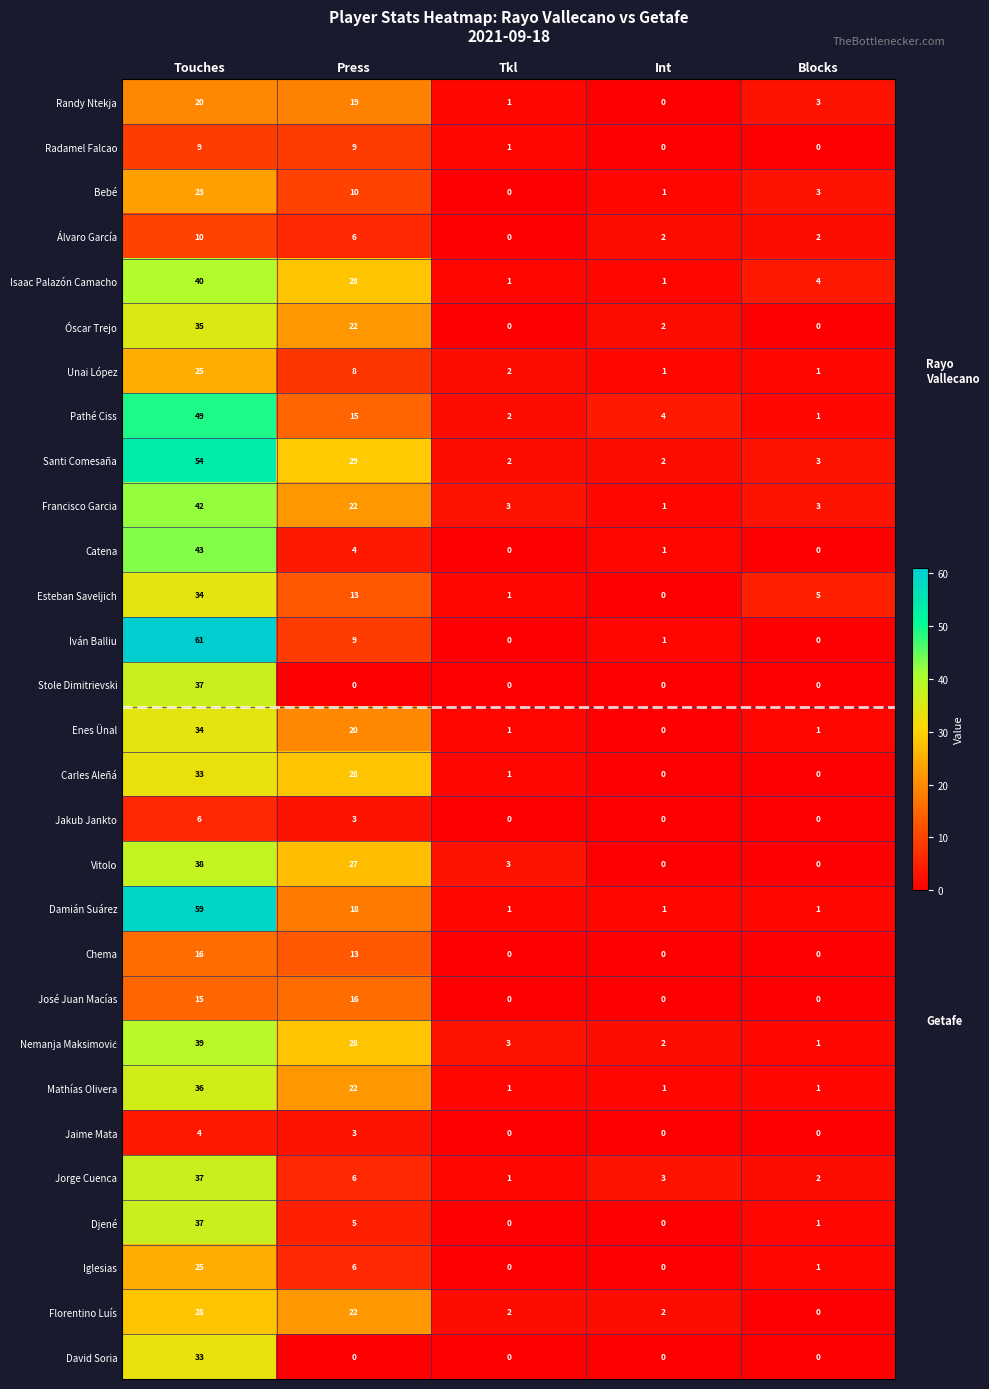

What is the spread (max minus min) of values at Blocks?

5